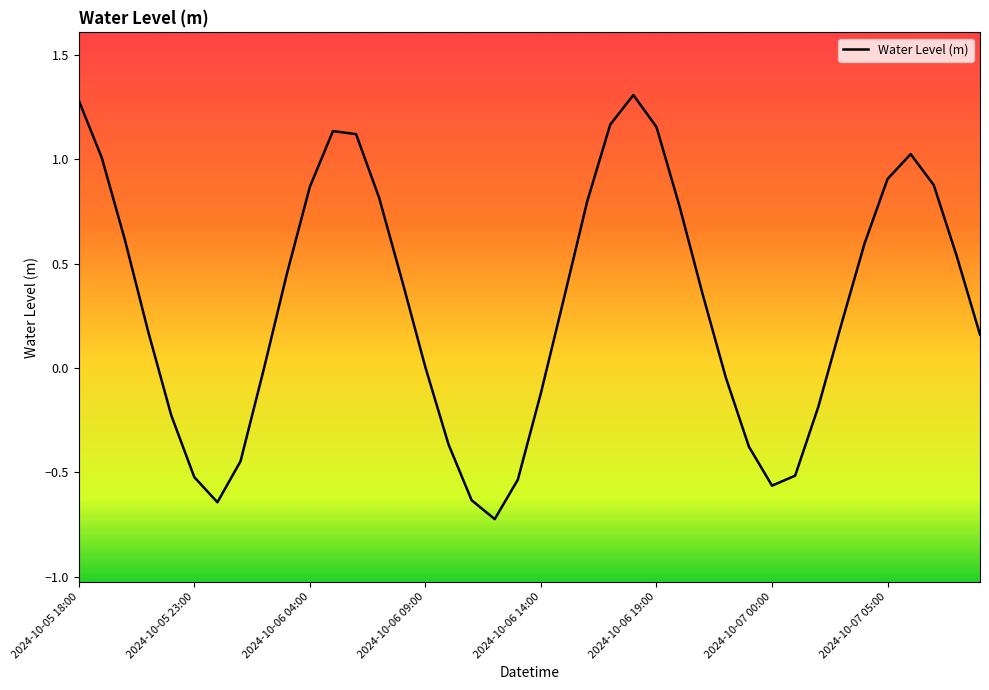

What is the greatest value displayed?

1.3